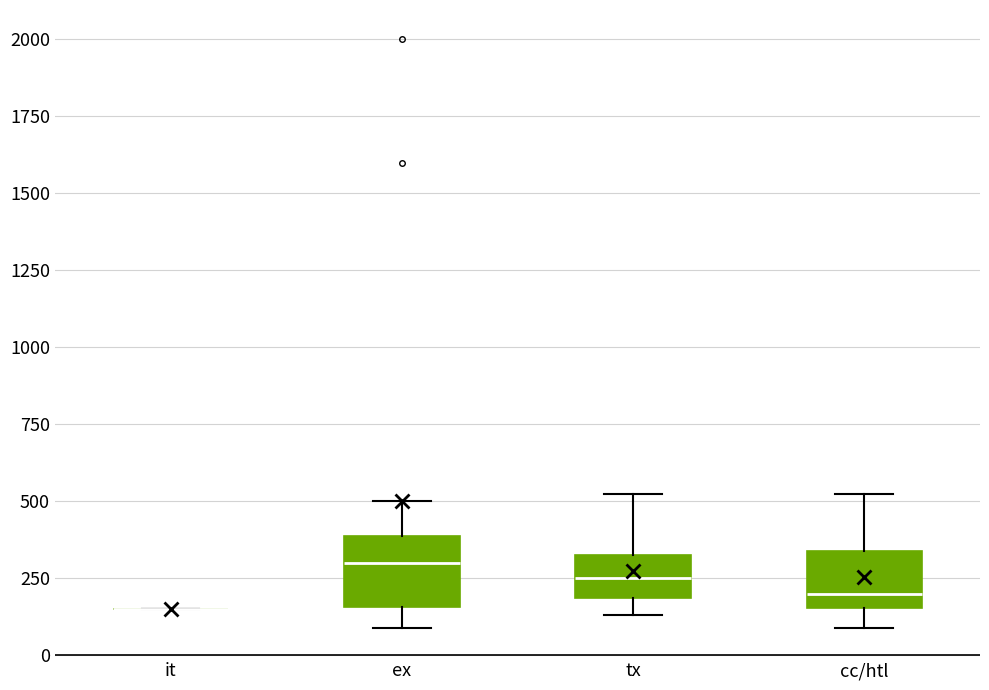

Reading left to right, read every box against the y-axis: the position of its median line, the range the box covers, and the ends of its whiskers. The values are not printed on the chart, so give them approximately, as read against the axis.

it: box collapsed to a line at 150, whiskers 150 to 150
ex: median 300, box 150 to 400, whiskers 100 to 500
tx: median 250, box 200 to 350, whiskers 150 to 550
cc/htl: median 200, box 150 to 350, whiskers 100 to 550